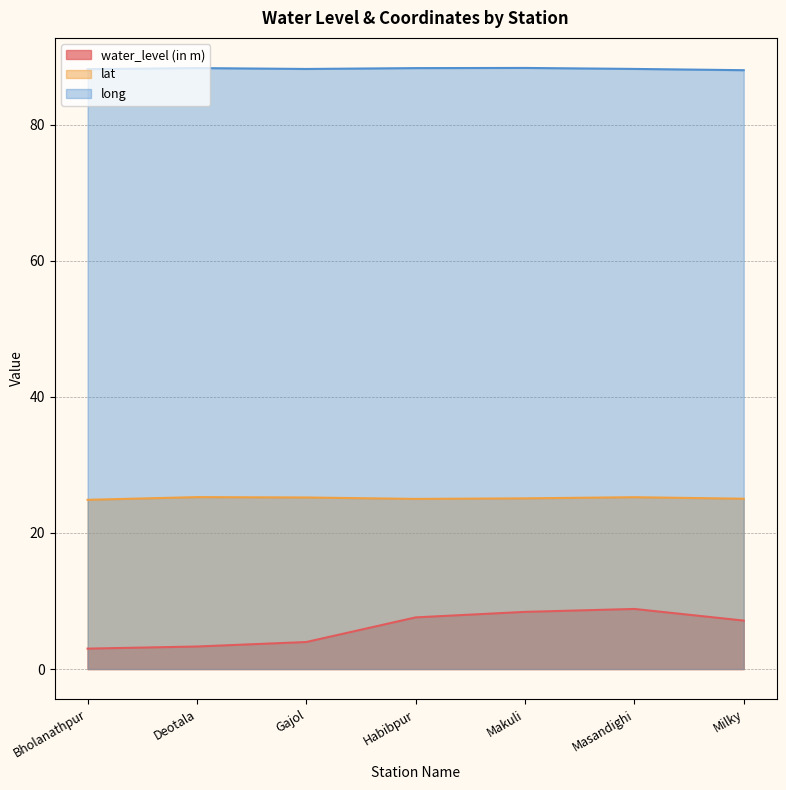

Reading left to right, extract all data points from this chart.

water_level (in m): Bholanathpur=3.0	Deotala=3.3	Gajol=4.0	Habibpur=7.6	Makuli=8.4	Masandighi=8.8	Milky=7.1
lat: Bholanathpur=24.9	Deotala=25.3	Gajol=25.2	Habibpur=25.0	Makuli=25.1	Masandighi=25.2	Milky=25.0
long: Bholanathpur=88.2	Deotala=88.3	Gajol=88.2	Habibpur=88.3	Makuli=88.3	Masandighi=88.2	Milky=88.0